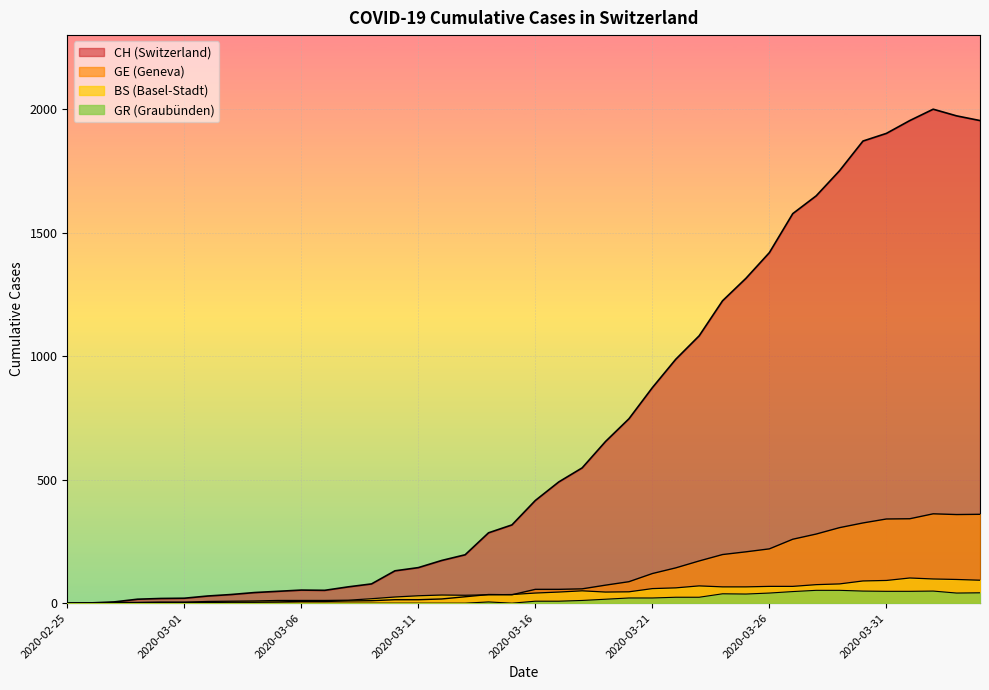

What is the sum of all GE values?

4522